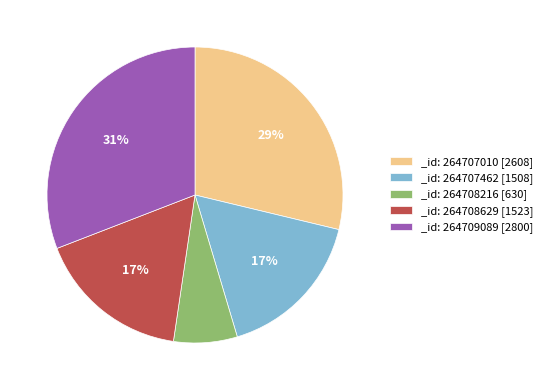

Does _id: 264708629 [1523] account for over 50% of the chart?

No